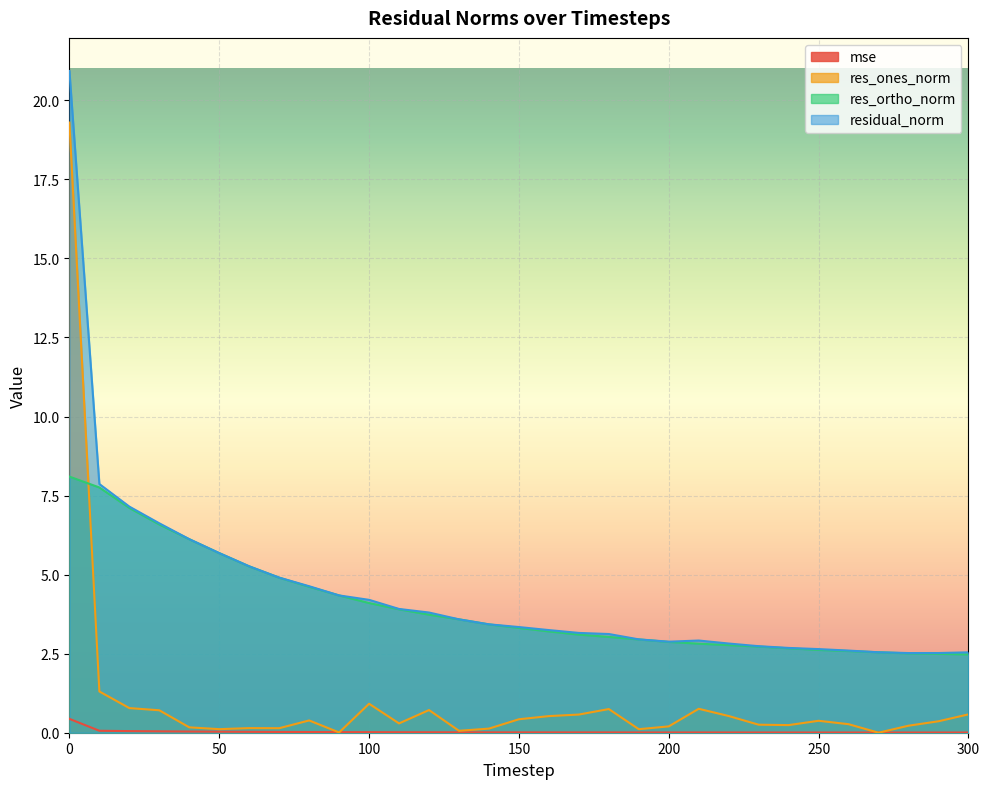

What is the difference between the maximum and minimum values in the residual_norm series?

18.4